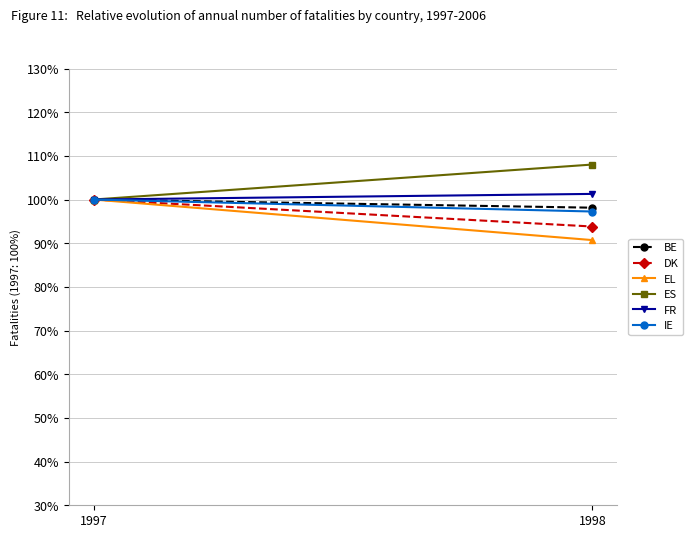

At how many categories does at least one series exceed 101?

1